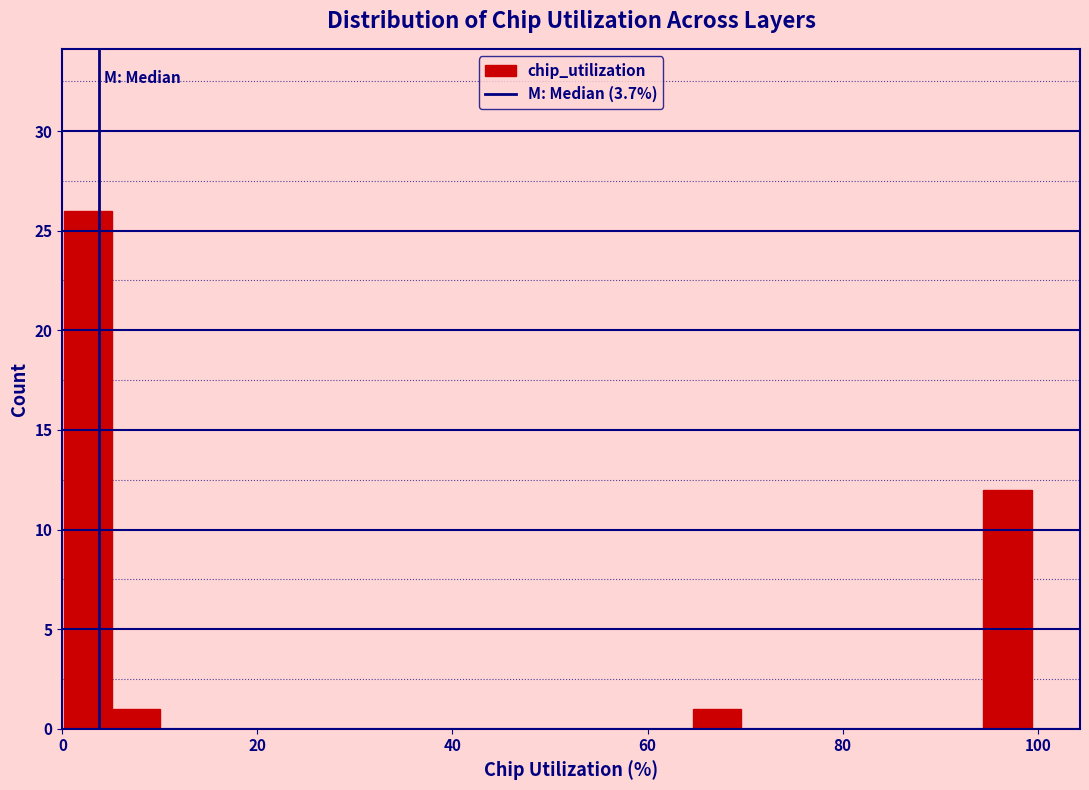

Read against the x-axis, roughly where is the centre of the tallest bar?

2